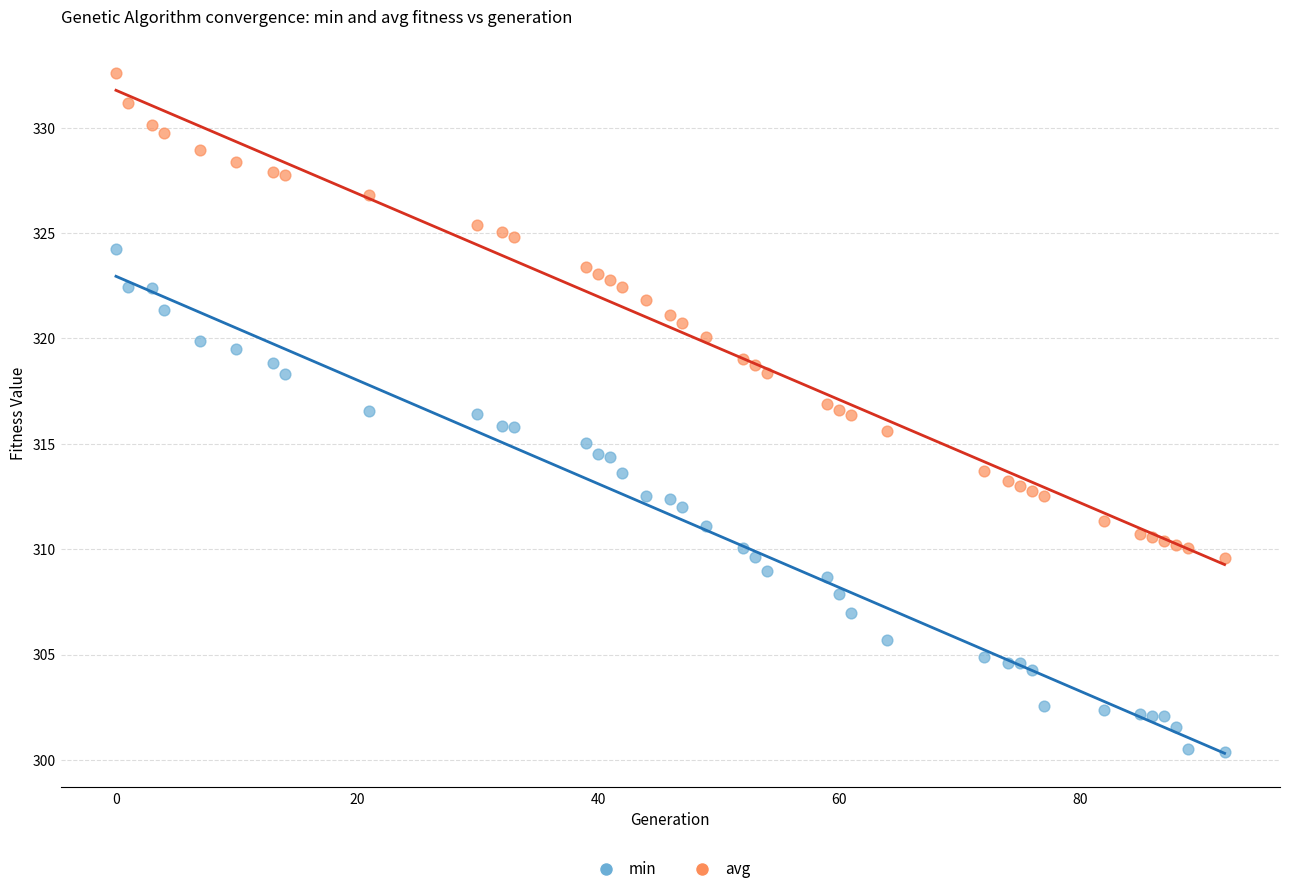

Which series contains the lowest Y value?

min